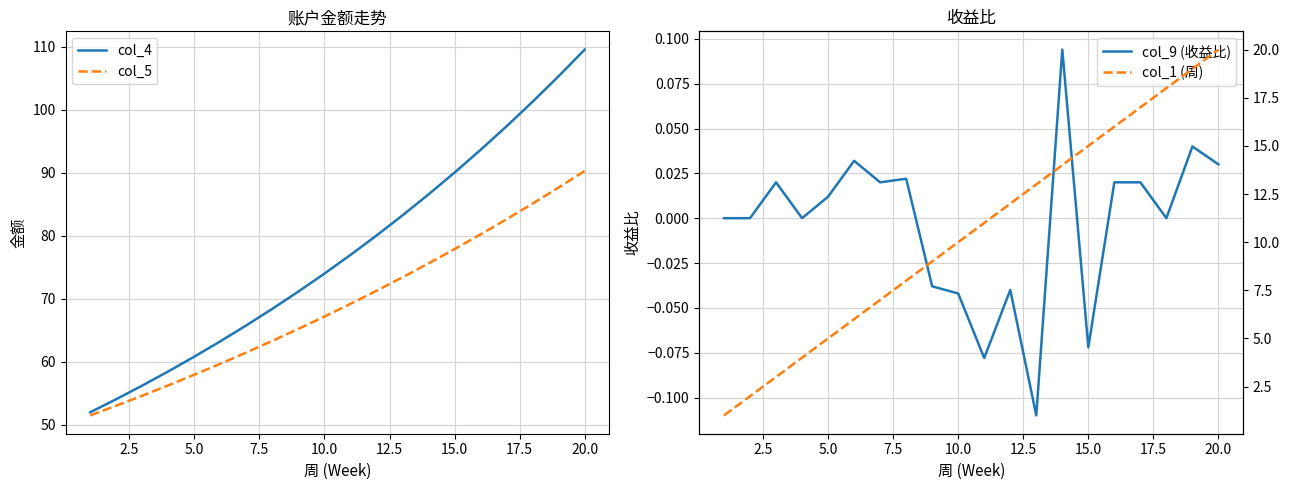

How many data points does each series have?

20